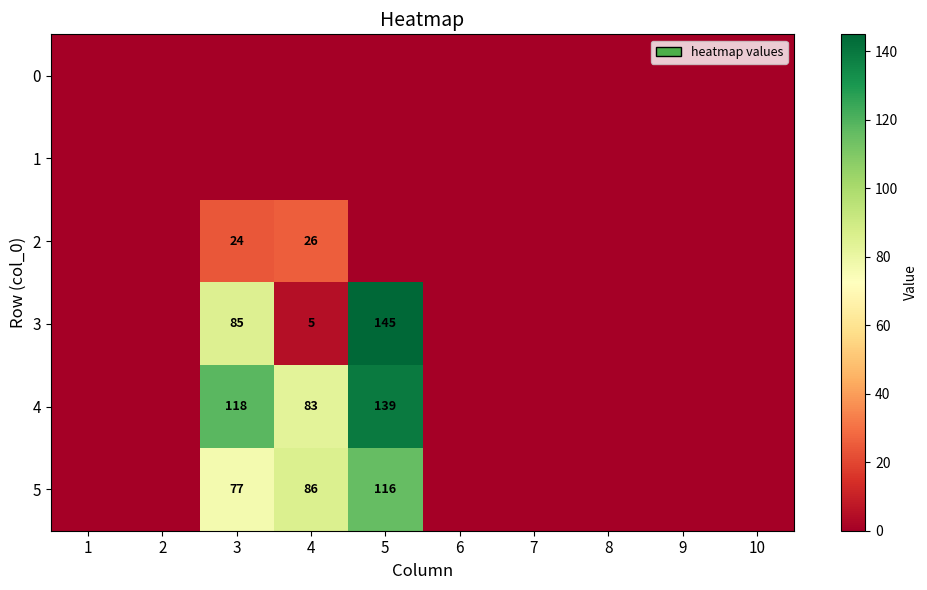

The value of 5 at 5 is 116. True or false?

True